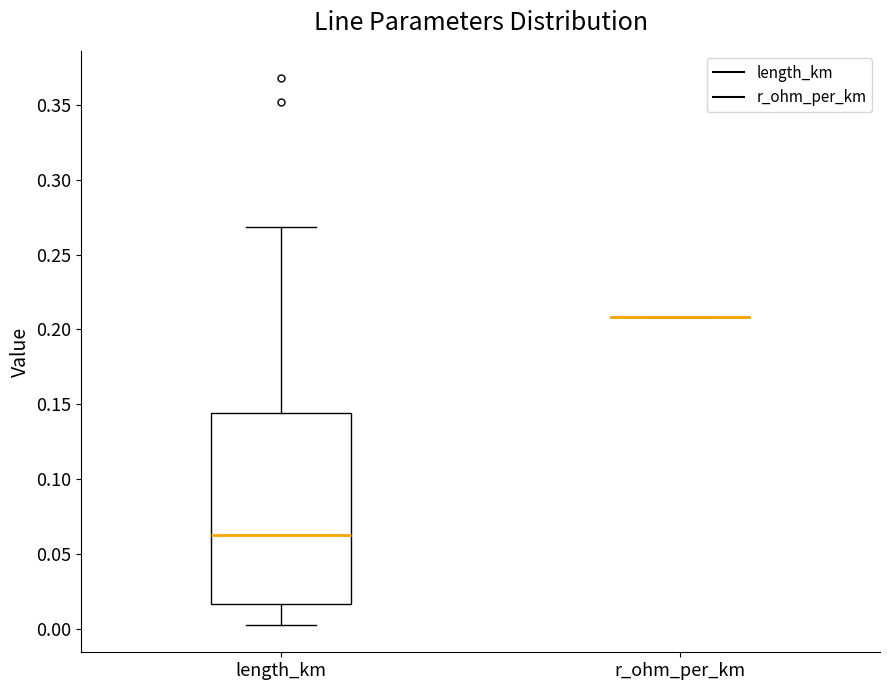

Reading left to right, read every box against the y-axis: the position of its median line, the range the box covers, and the ends of its whiskers. The values are not printed on the chart, so give them approximately, as read against the axis.

length_km: median 0.065, box 0.015 to 0.145, whiskers 0.000 to 0.270
r_ohm_per_km: box collapsed to a line at 0.210, whiskers 0.210 to 0.210